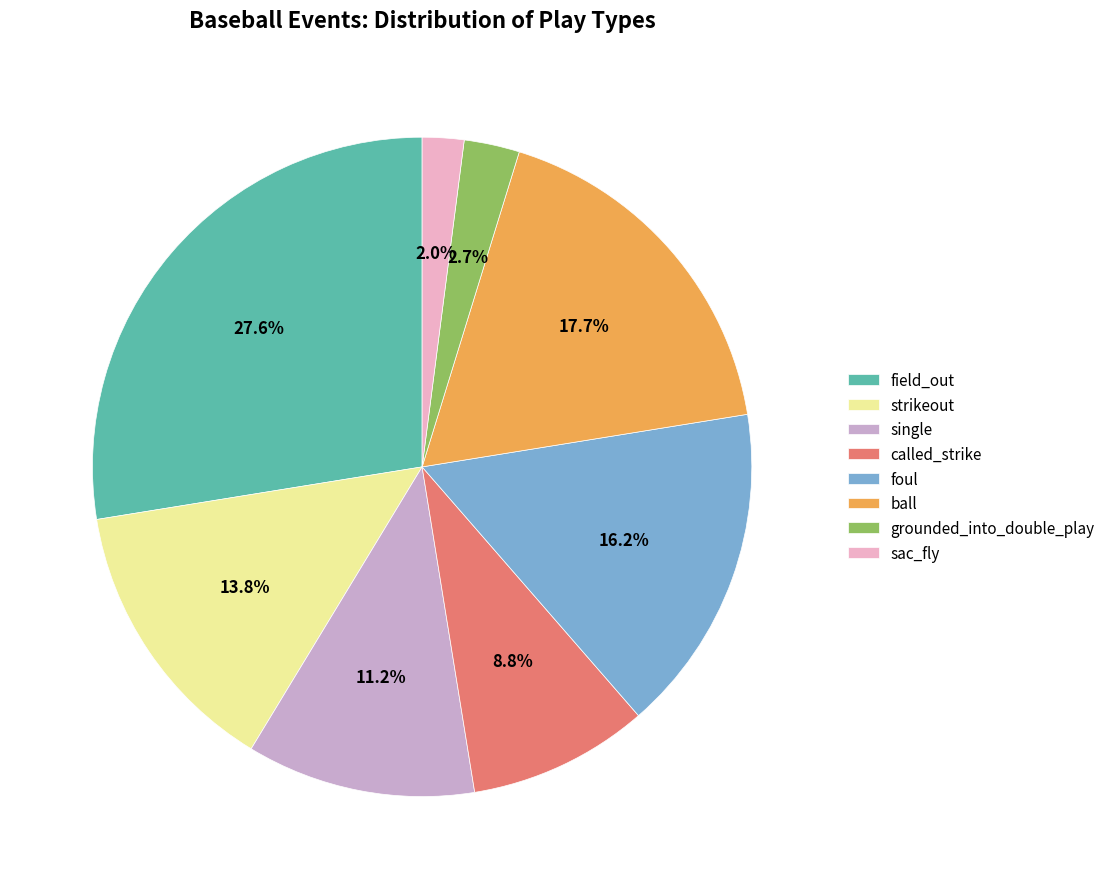

What is the ratio of the value at field_out to the value at called_strike?

3.1